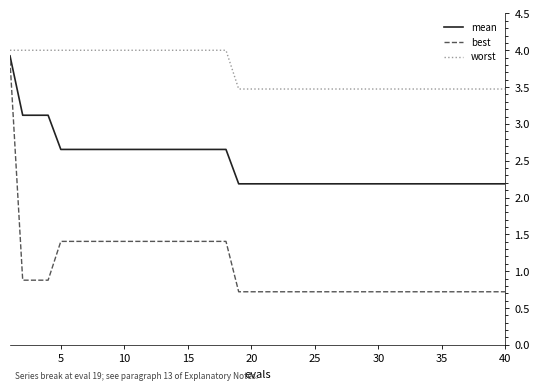

List the series in order of their overall mean, lowest first.

best, mean, worst